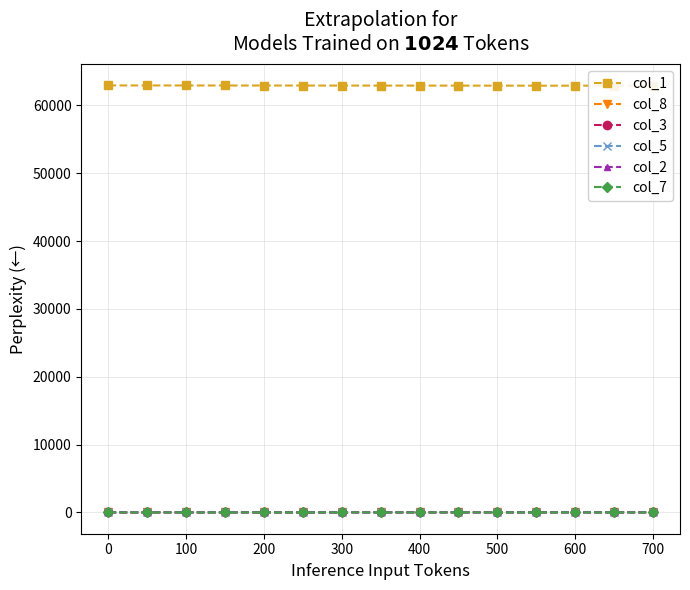

Is this an area chart (filled region under the line)?

No